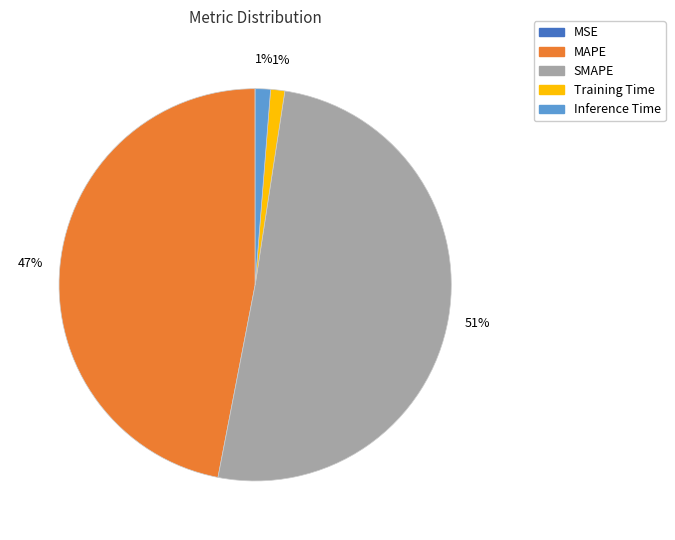

Does SMAPE represent more than half of the total?

Yes